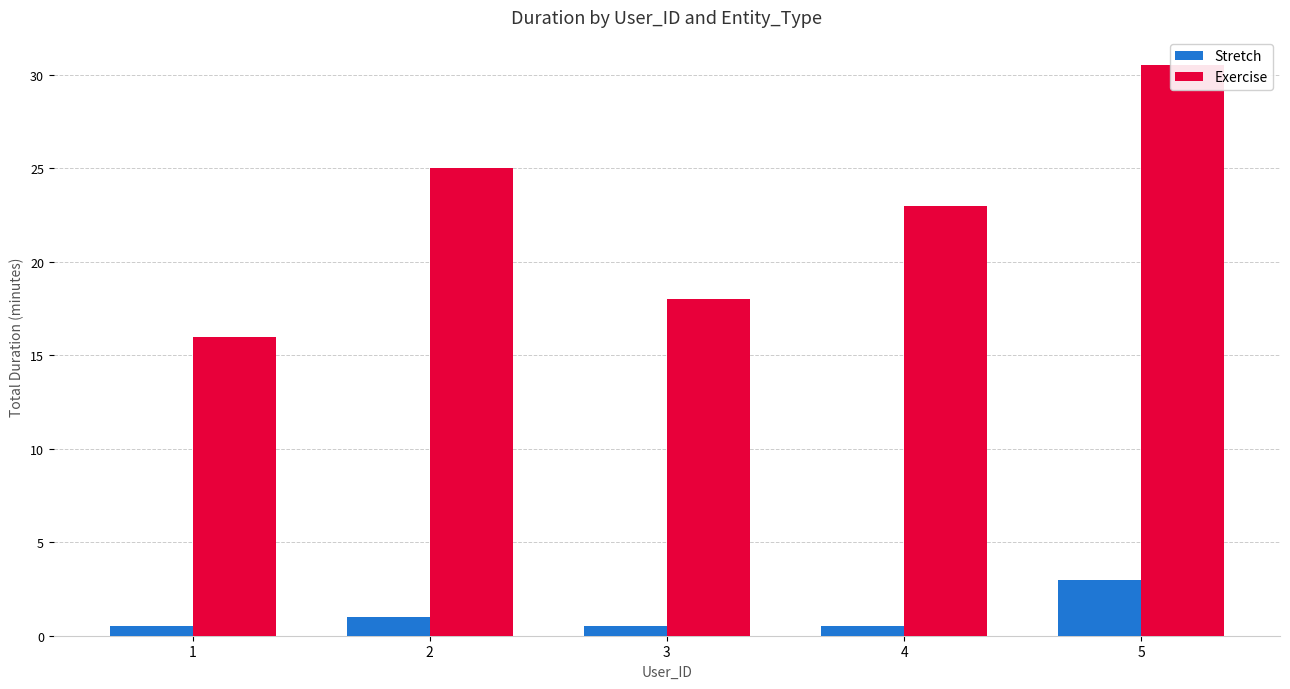

What is the minimum value shown in the chart?

0.5